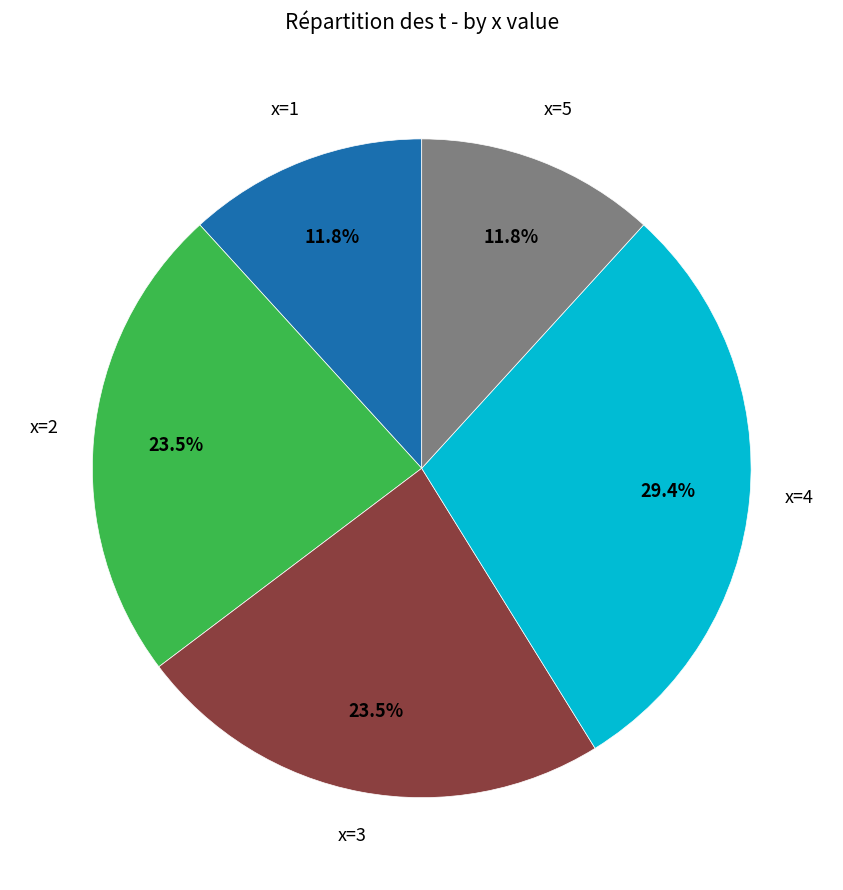

To the nearest percent, what is the average slice percentage?

20%